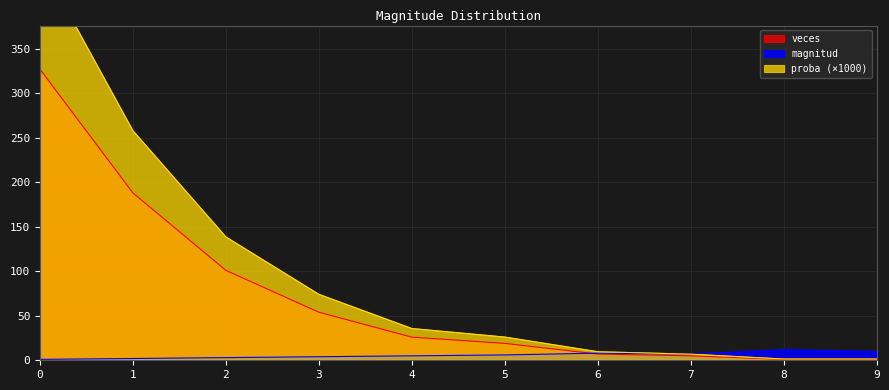

The veces series shows 327.0 at 0. True or false?

True